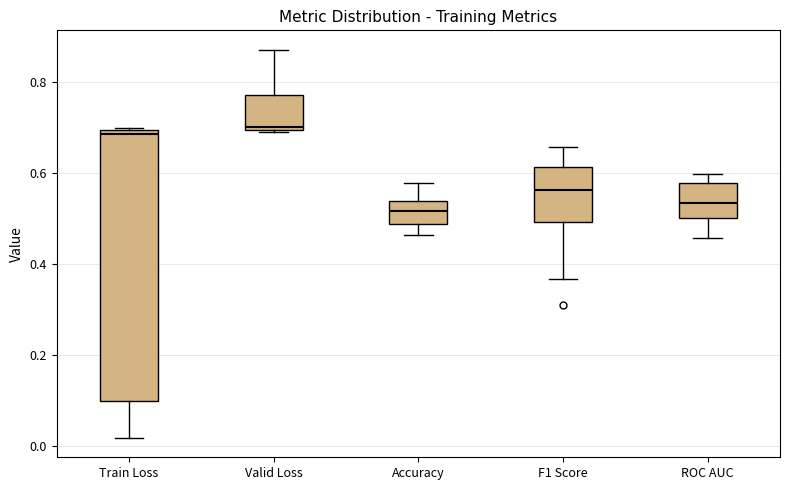

Reading left to right, transcribe this box plot: for each box, give where its median line is, the range the box spans, and where its two whiskers end, as read against the y-axis. The values are not printed on the chart, so give them approximately, as read against the axis.

Train Loss: median 0.68, box 0.10 to 0.70, whiskers 0.02 to 0.70
Valid Loss: median 0.70 (just above the box's lower edge), box 0.70 to 0.78, whiskers 0.68 to 0.88
Accuracy: median 0.52, box 0.48 to 0.54, whiskers 0.46 to 0.58
F1 Score: median 0.56, box 0.50 to 0.62, whiskers 0.36 to 0.66
ROC AUC: median 0.54, box 0.50 to 0.58, whiskers 0.46 to 0.60